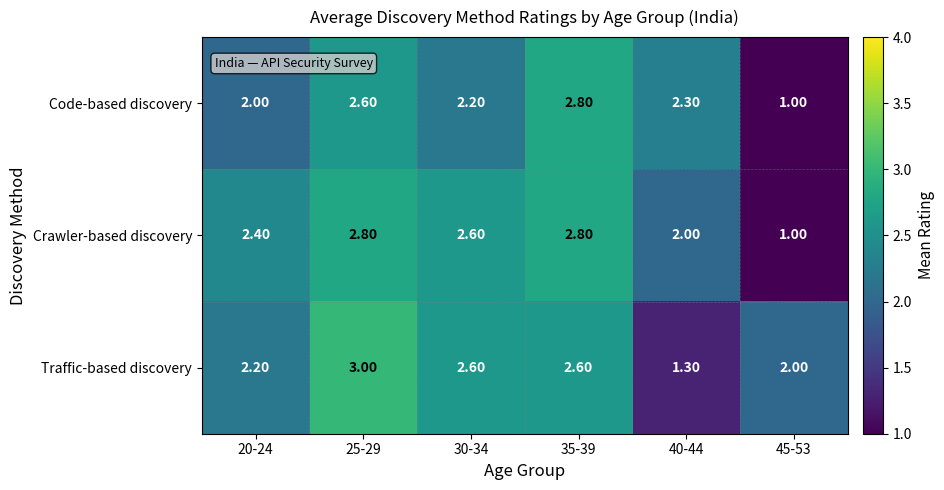

At how many categories does at least one series exceed 1?

6